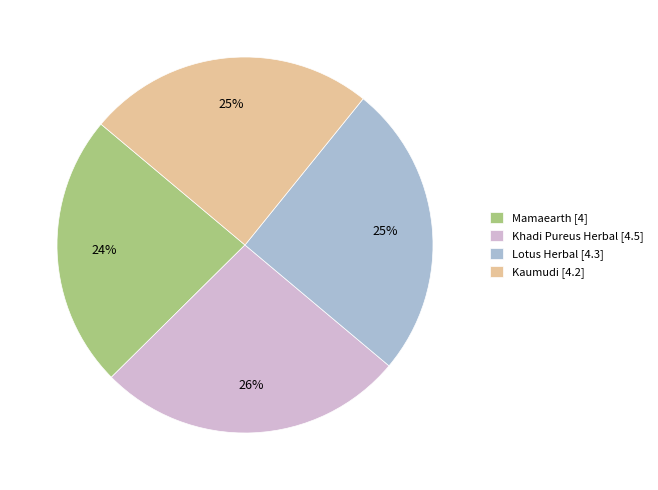

To the nearest percent, what is the difference between the Khadi Pureus Herbal and Lotus Herbal slice percentages?

1%